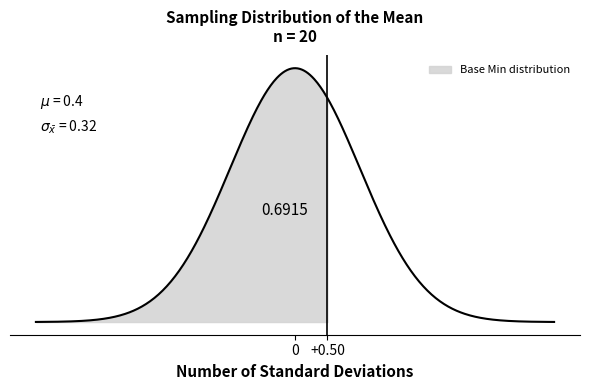

Which series has the widest spread of values?

Min